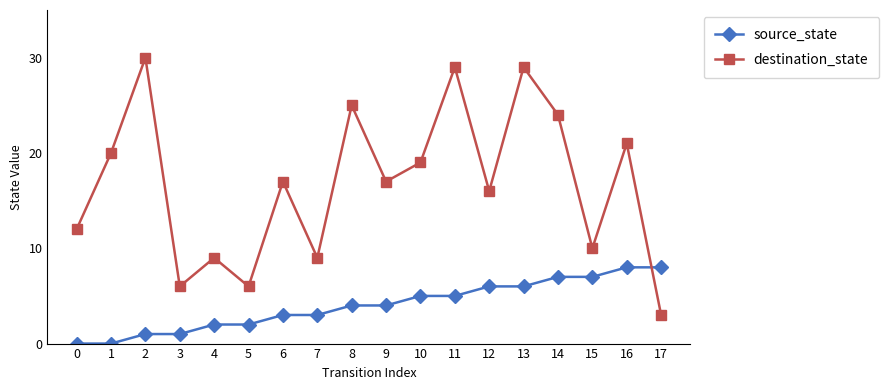

At how many categories does at least one series exceed 15?

11